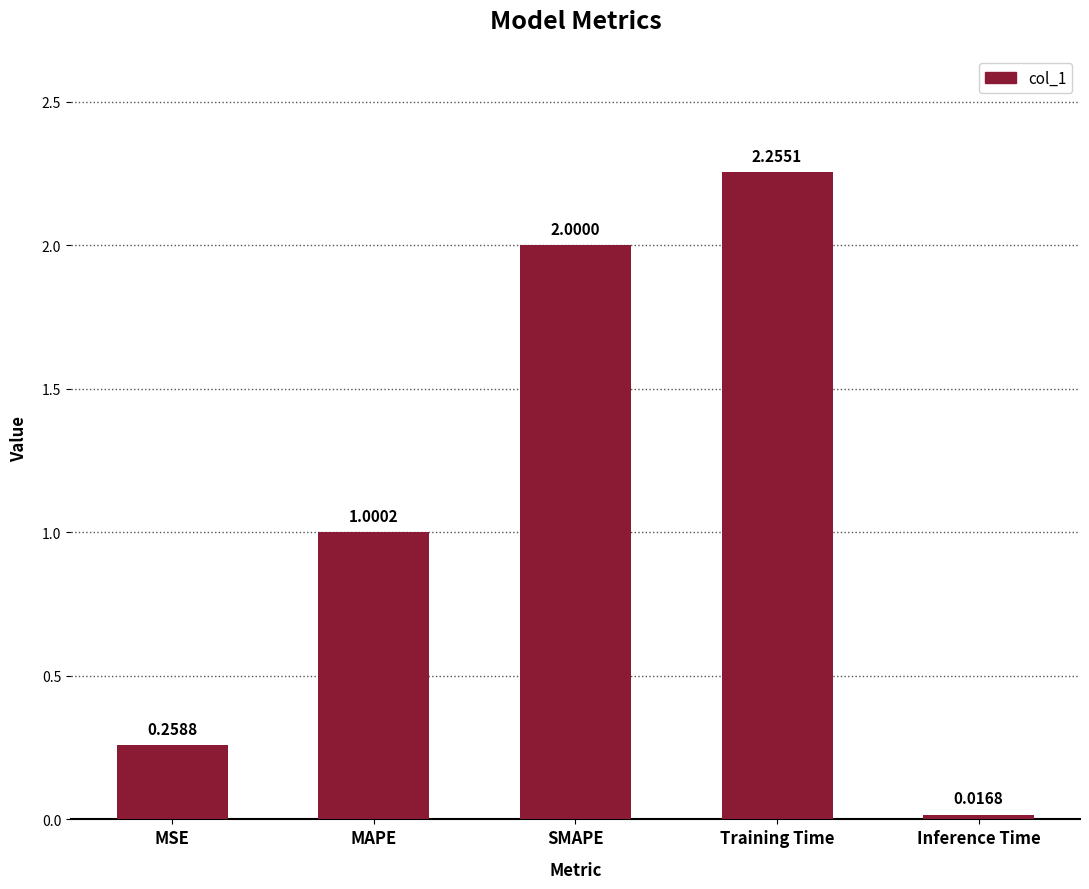

At which label is the value closest to 1?

MAPE